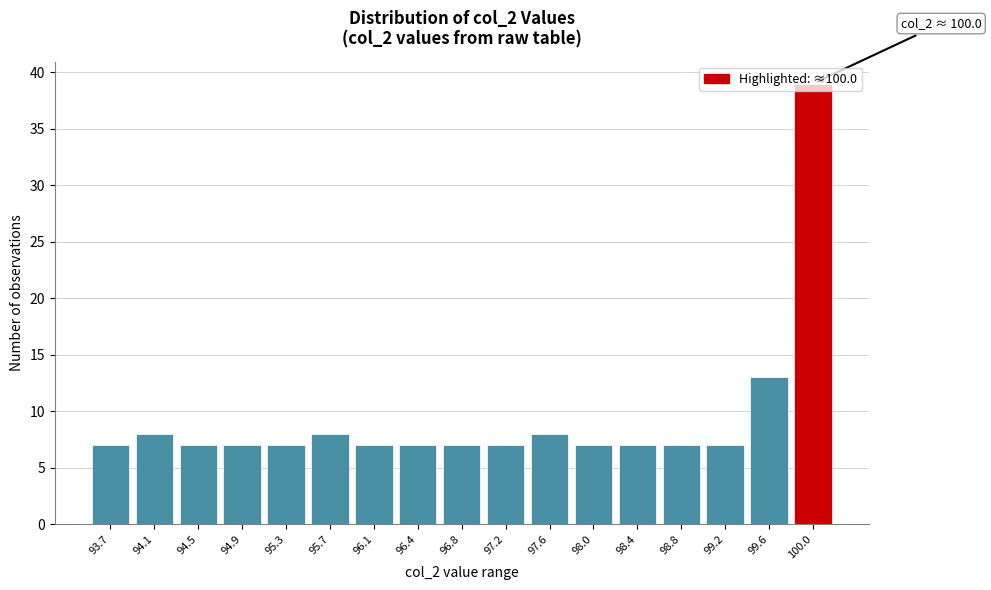

Which has a higher value, 95.7 or 98.4?

95.7